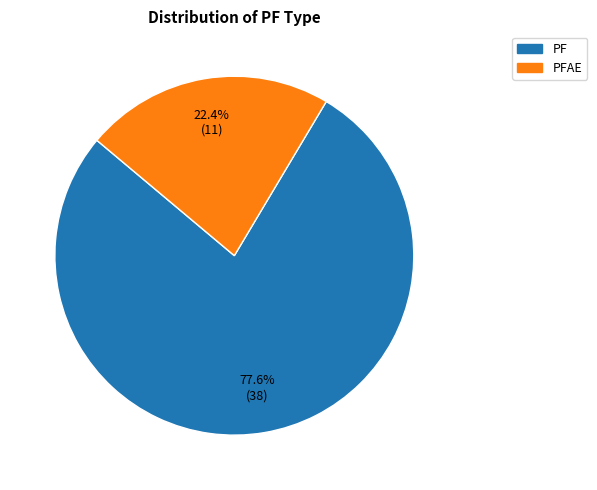

Which has a higher value, PF or PFAE?

PF